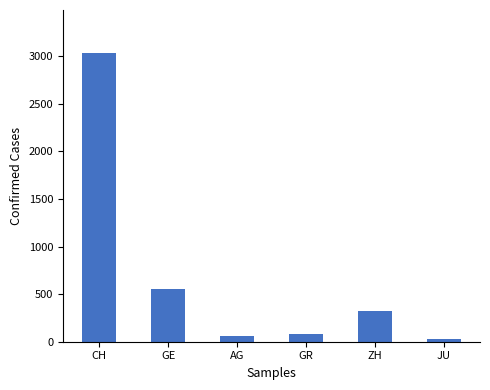

Where does the data first go above 326?

CH